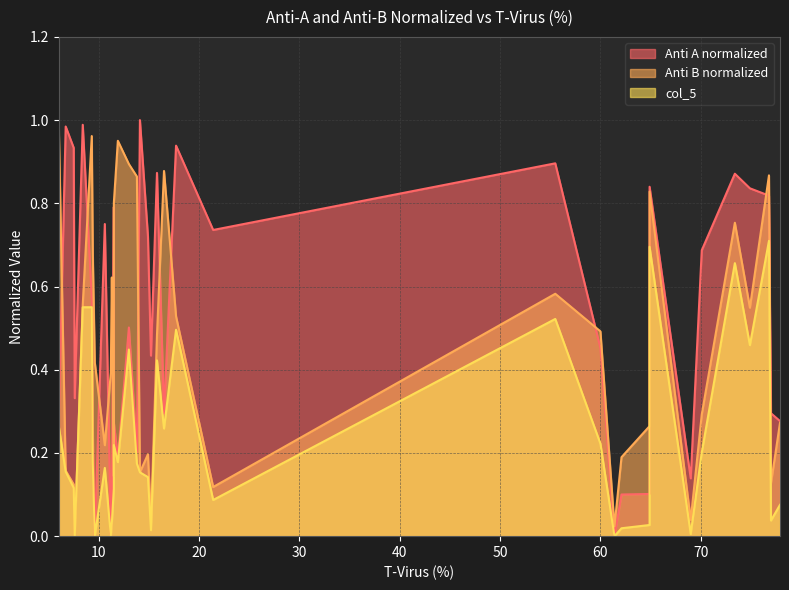

How many intersections are there between Anti A normalized and Anti B normalized?

13